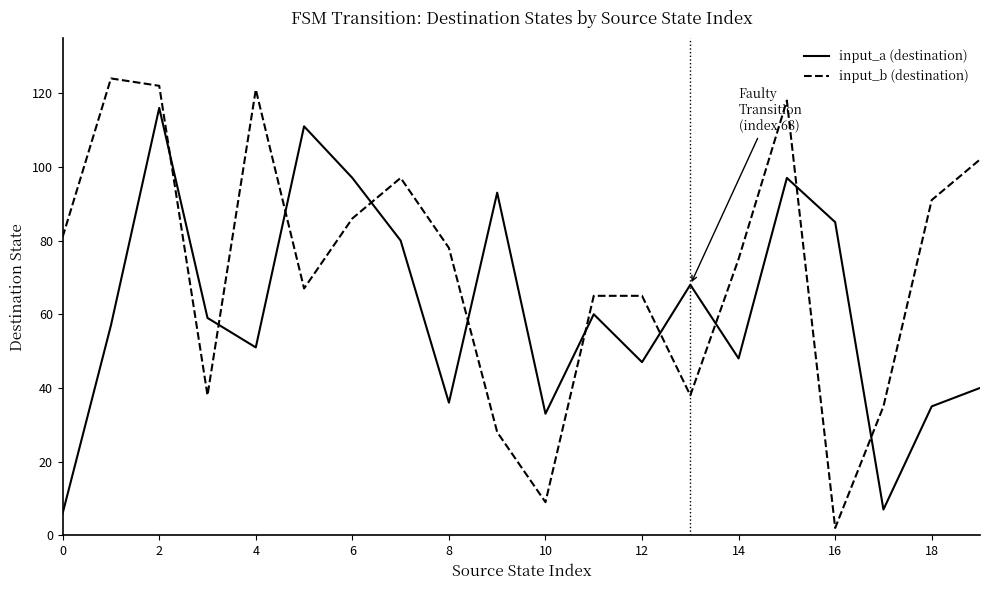

Which series has the largest range (max minus min)?

input_b (destination)